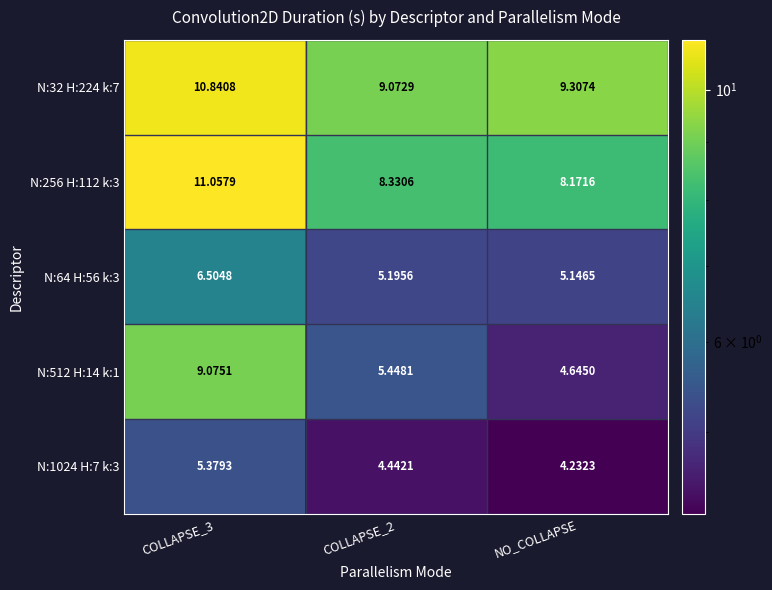

At which category is the sum across all series the highest?

COLLAPSE_3